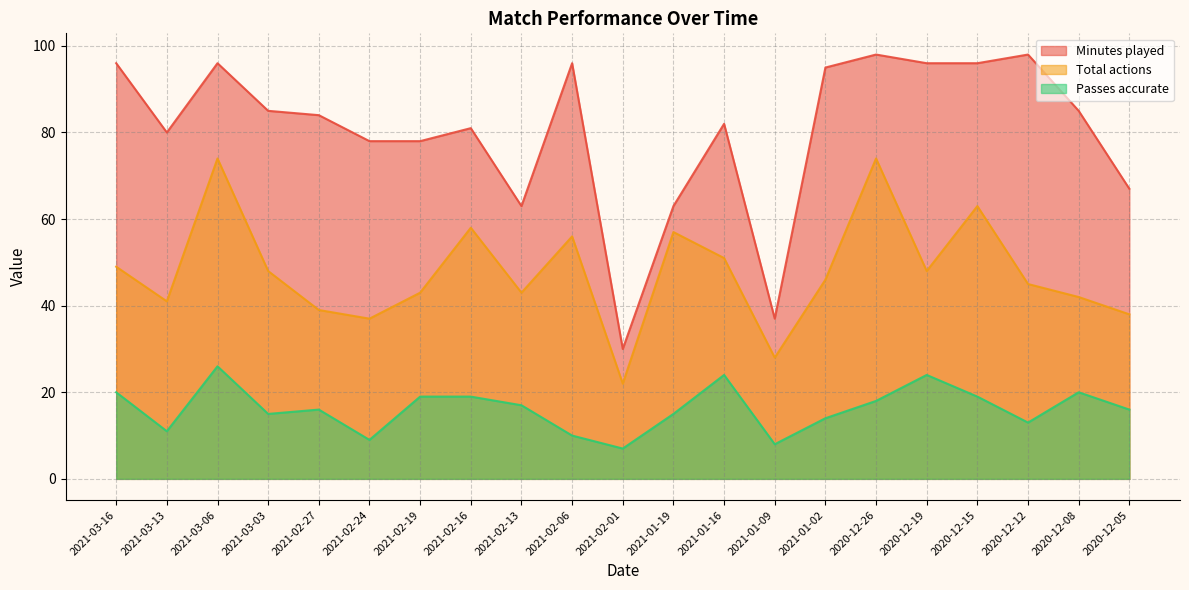

The Passes accurate series shows 24 at 2021-01-16. True or false?

True